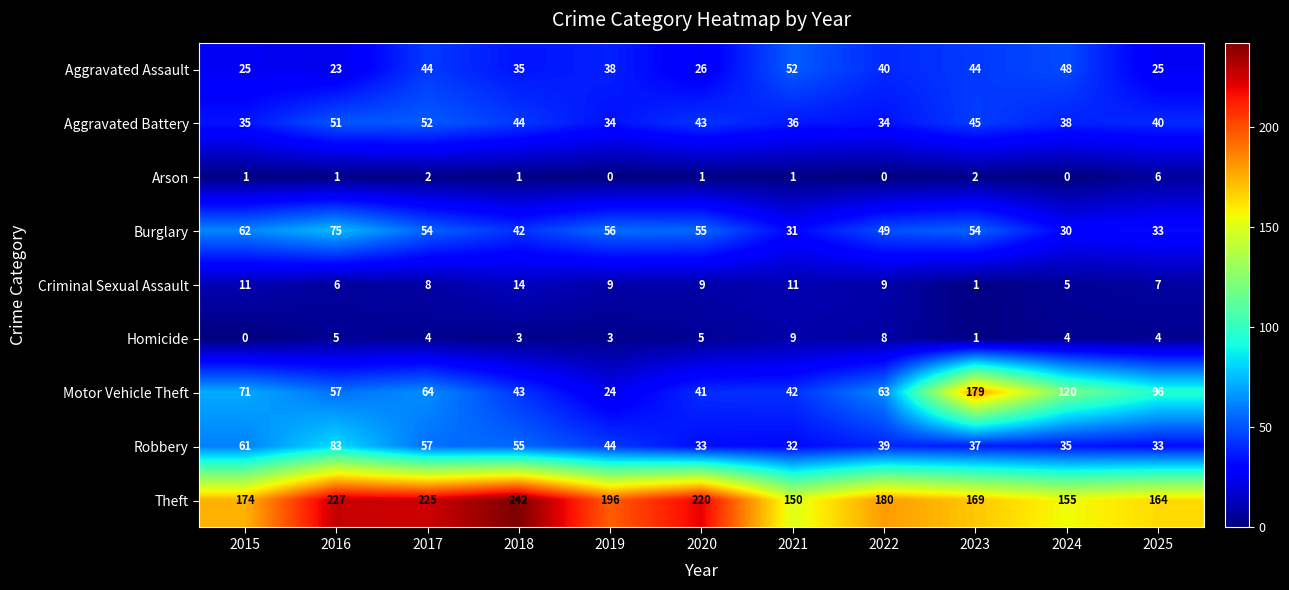

How many values in Homicide are above zero?

10